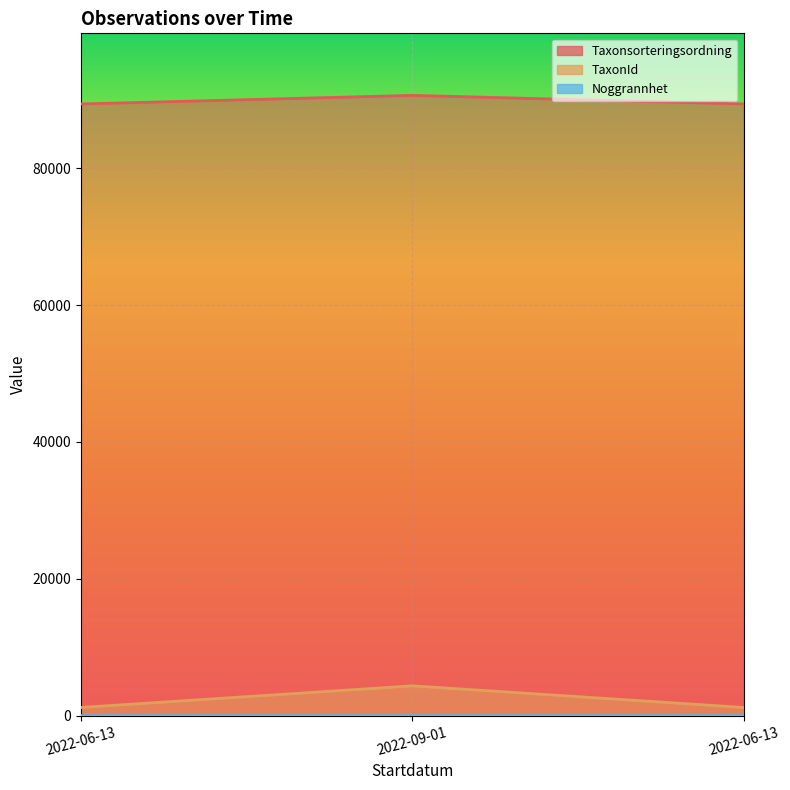

What is the maximum value for Taxonsorteringsordning?

90647